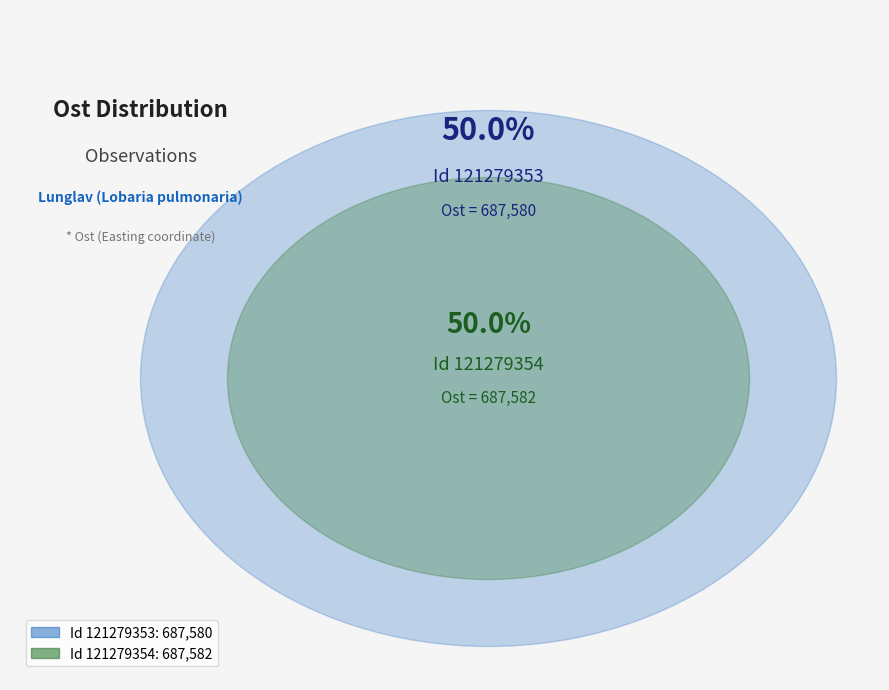

Combined, what portion of the pie is 121279353 and 121279354?

100.0%